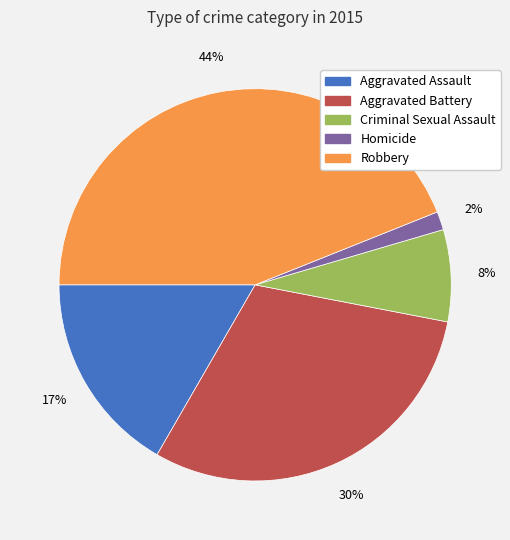

Is the sum of Homicide and Robbery greater than half?

No